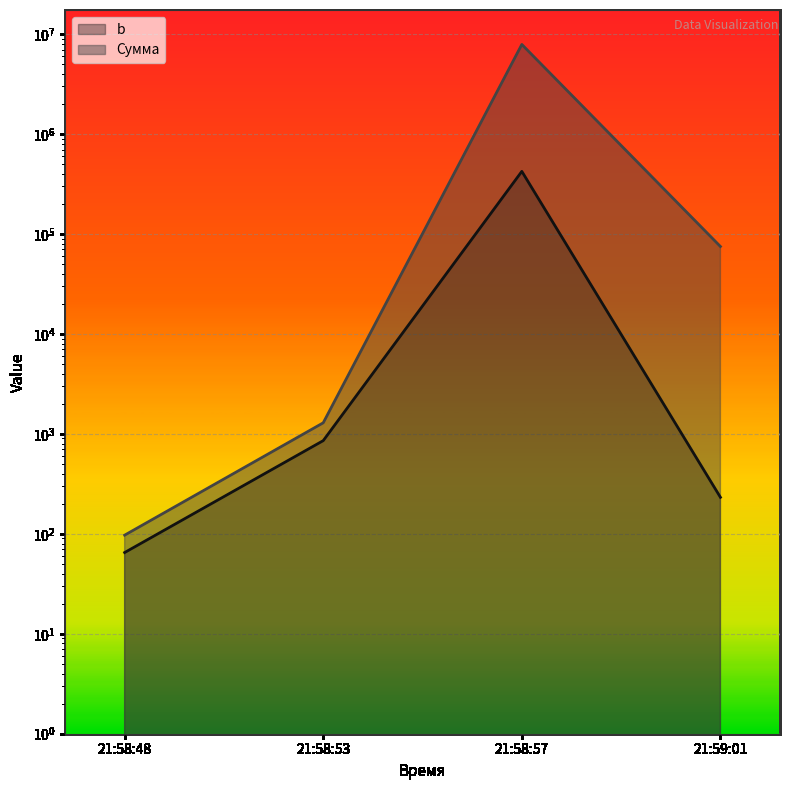

What is the difference between the maximum and minimum values in the Сумма series?

7880860